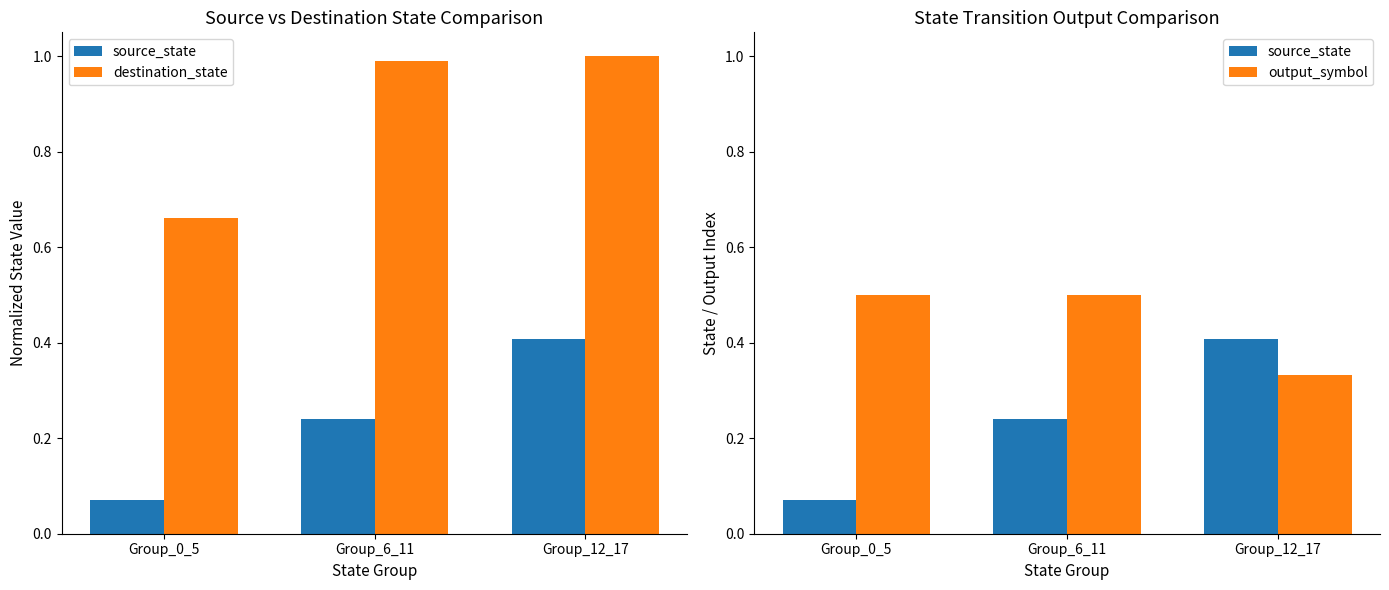

What are all the series names shown in the legend?

source_state, destination_state, output_symbol